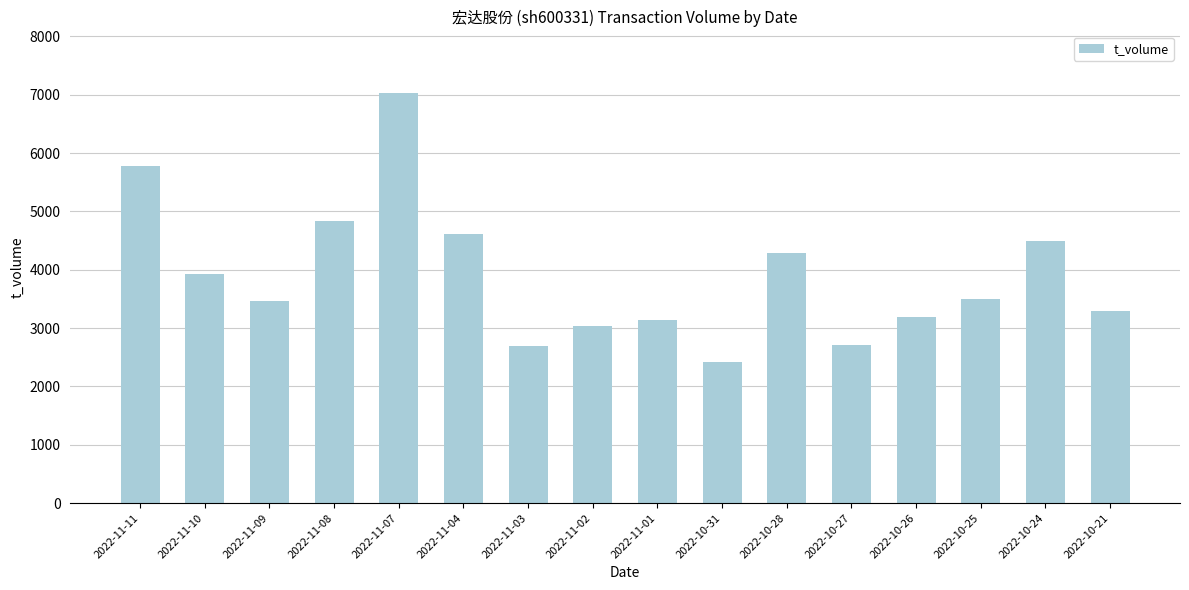

How many data points are less than 3498?

8